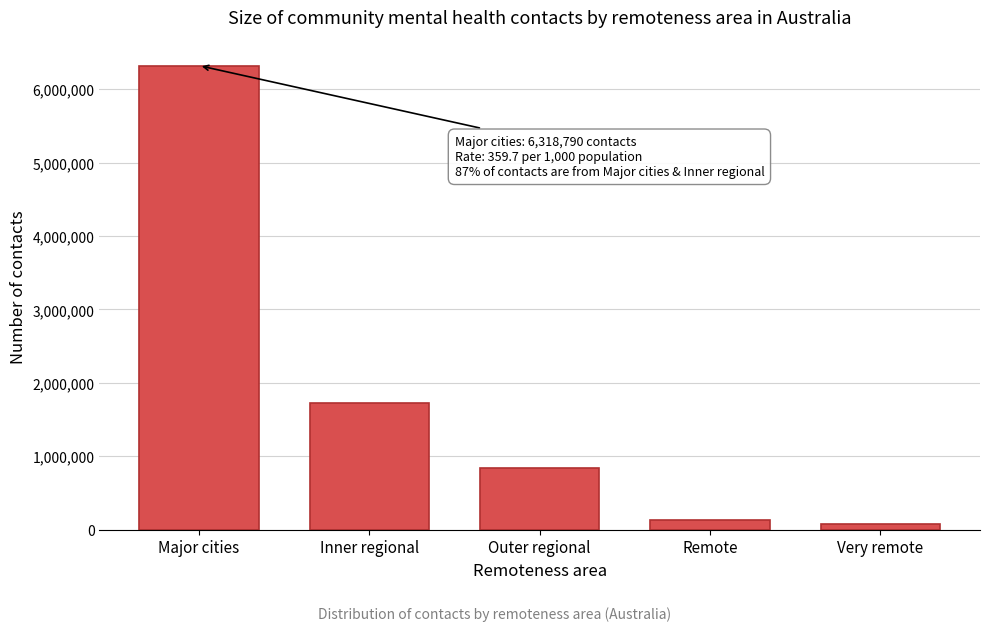

Reading left to right, list all the values displayed in this chart.

6318790	1729751	844911	134839	82566